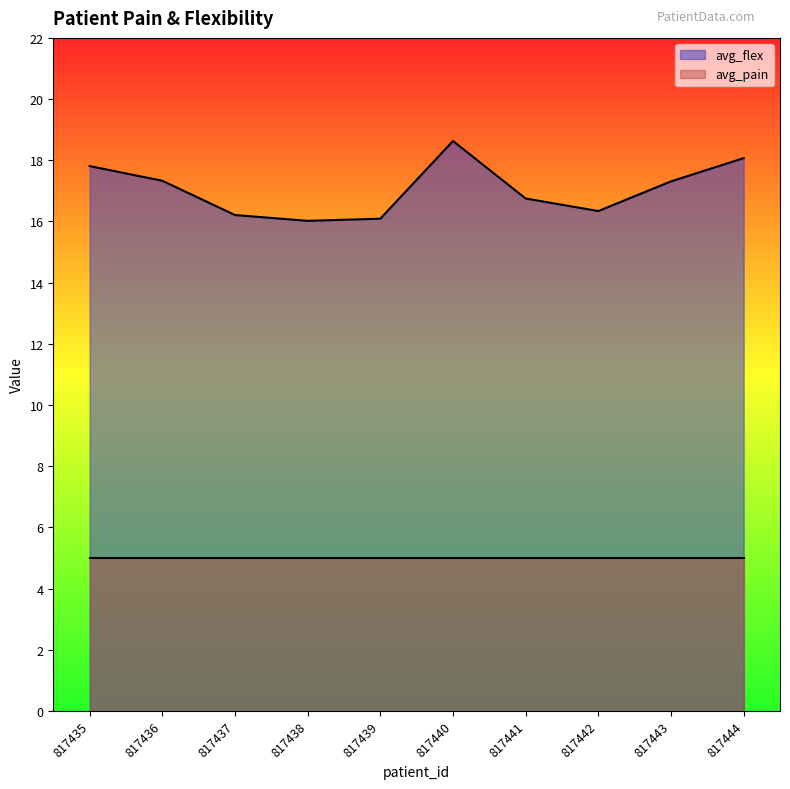

What is the difference between the maximum and minimum values?

2.6